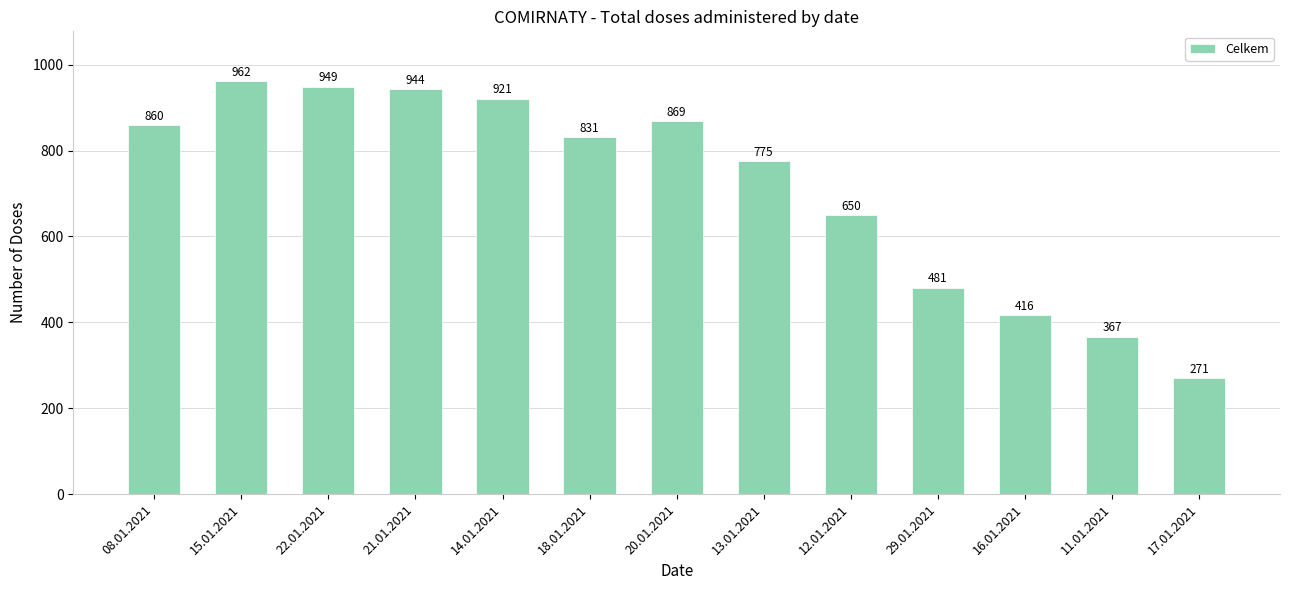

Is it true that the value at 20.01.2021 is 869?

True